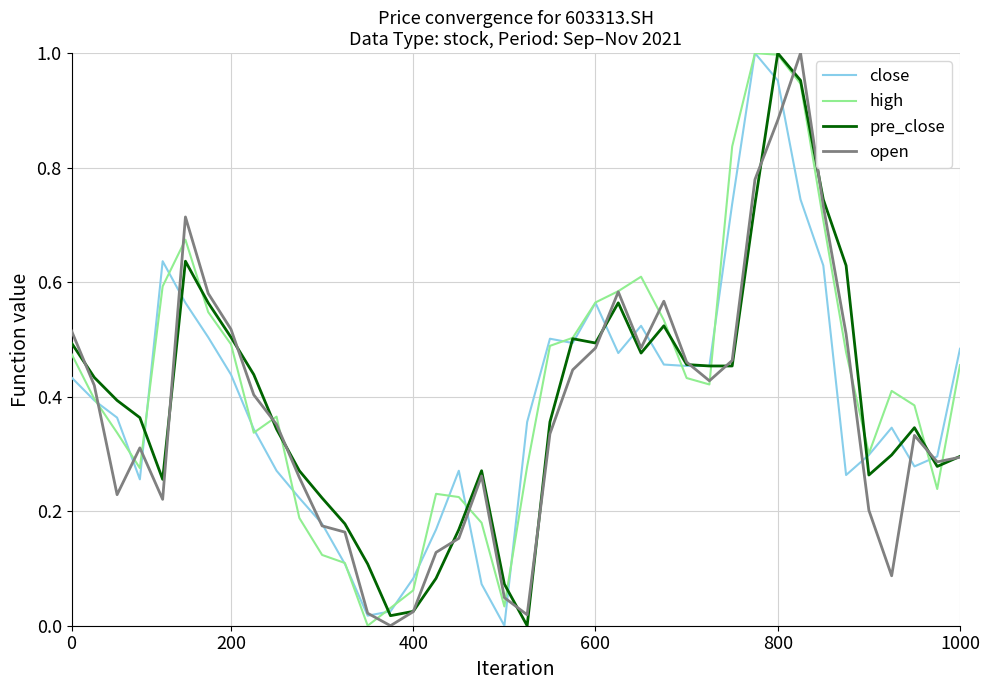

At which category is the sum across all series the highest?

800